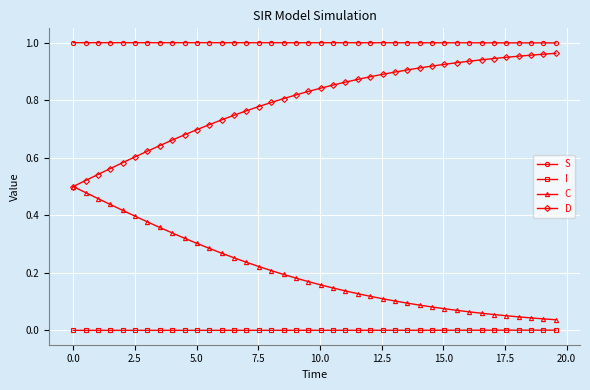

True or false: S and D intersect in this chart.

False